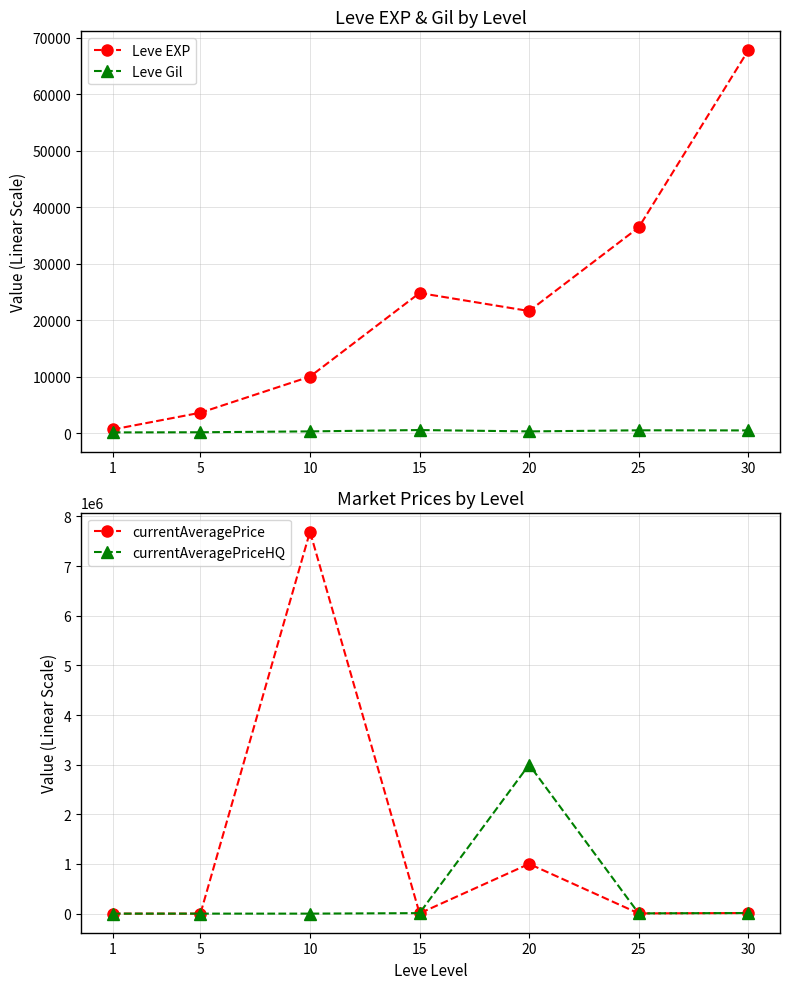

What is the spread (max minus min) of values at 15?

24261.0